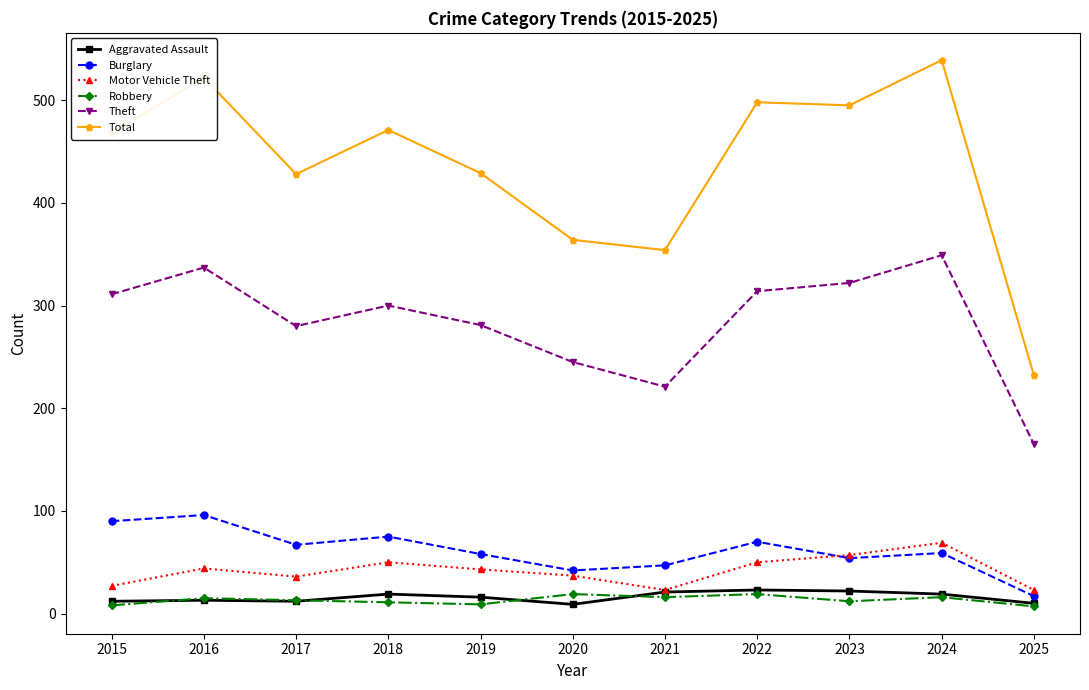

Which series has the largest total across all categories?

Total